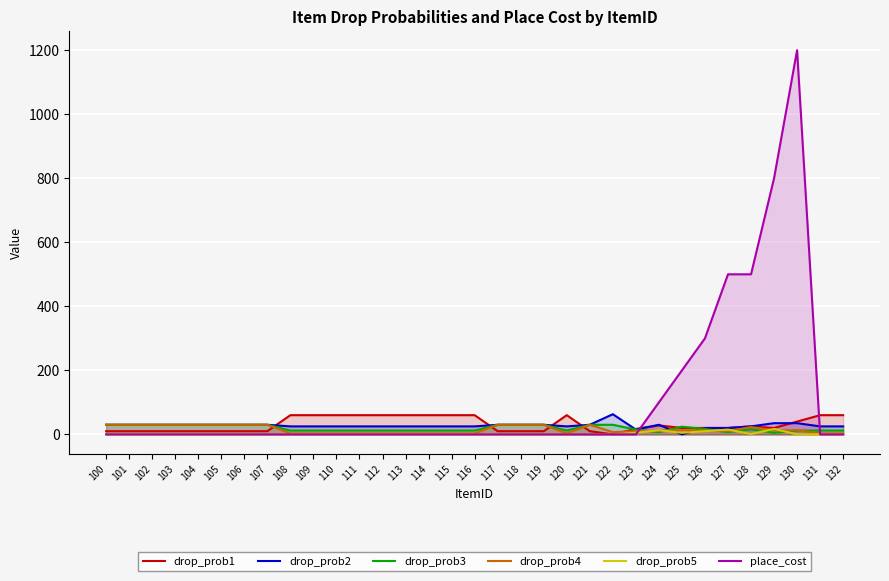

What is the greatest value displayed?

1200